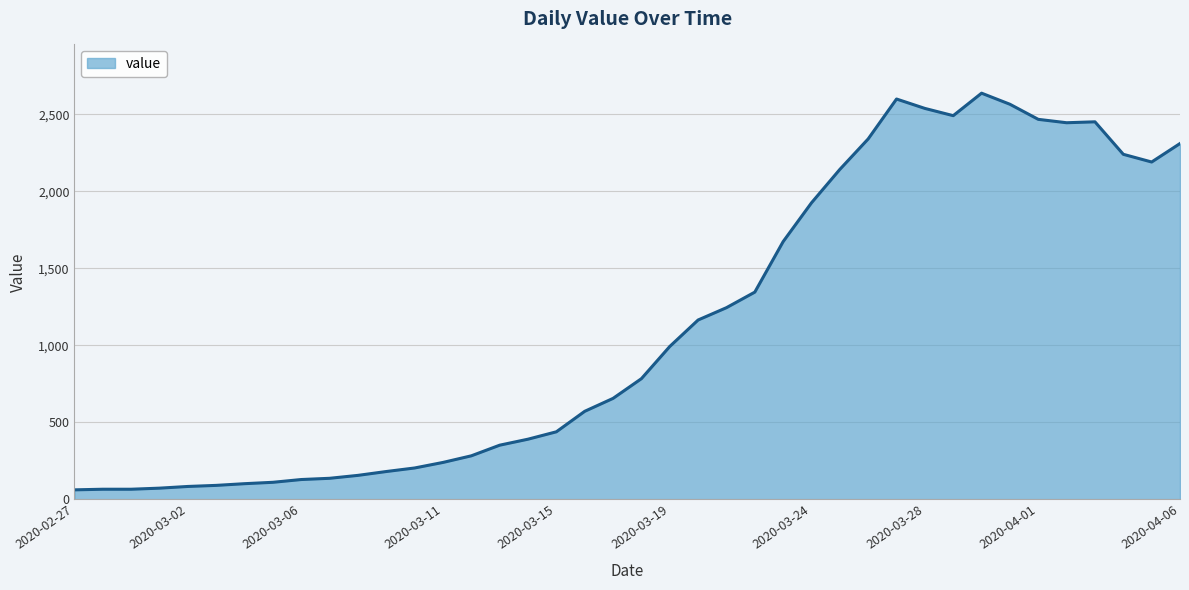

What is the difference between the maximum and minimum values?

2576